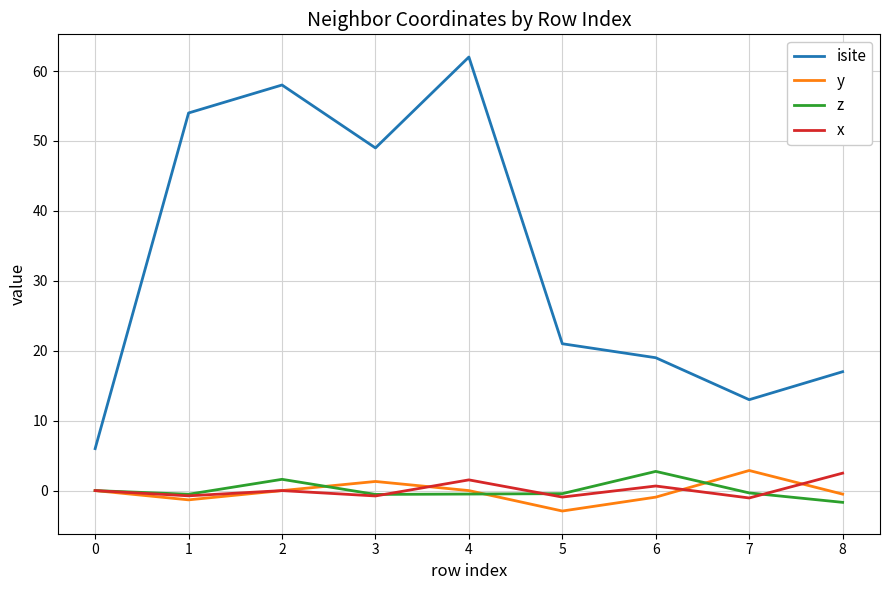

True or false: isite and z intersect in this chart.

False